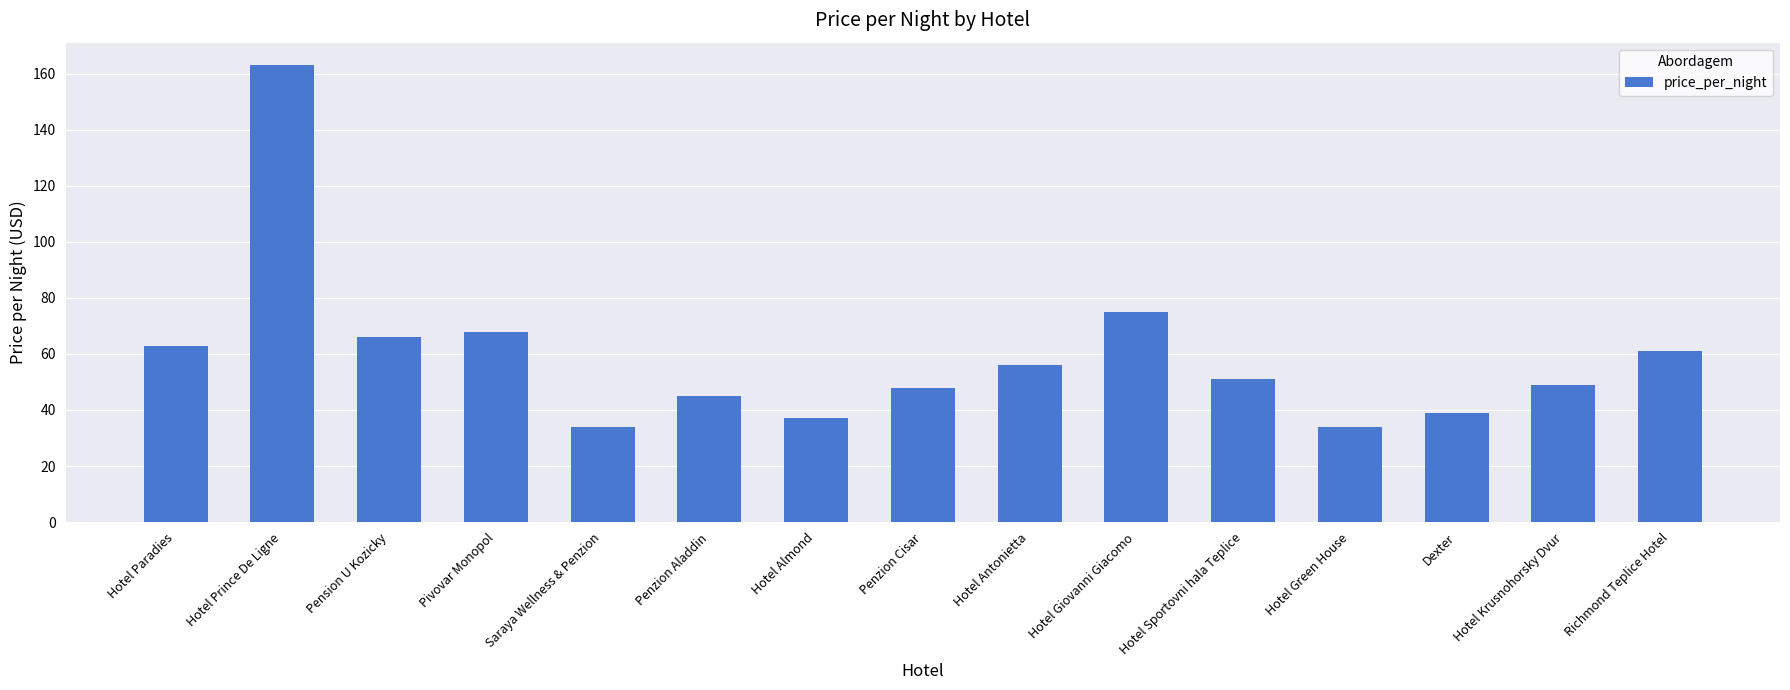

The chart shows a value of 35 at Hotel Paradies. True or false?

False